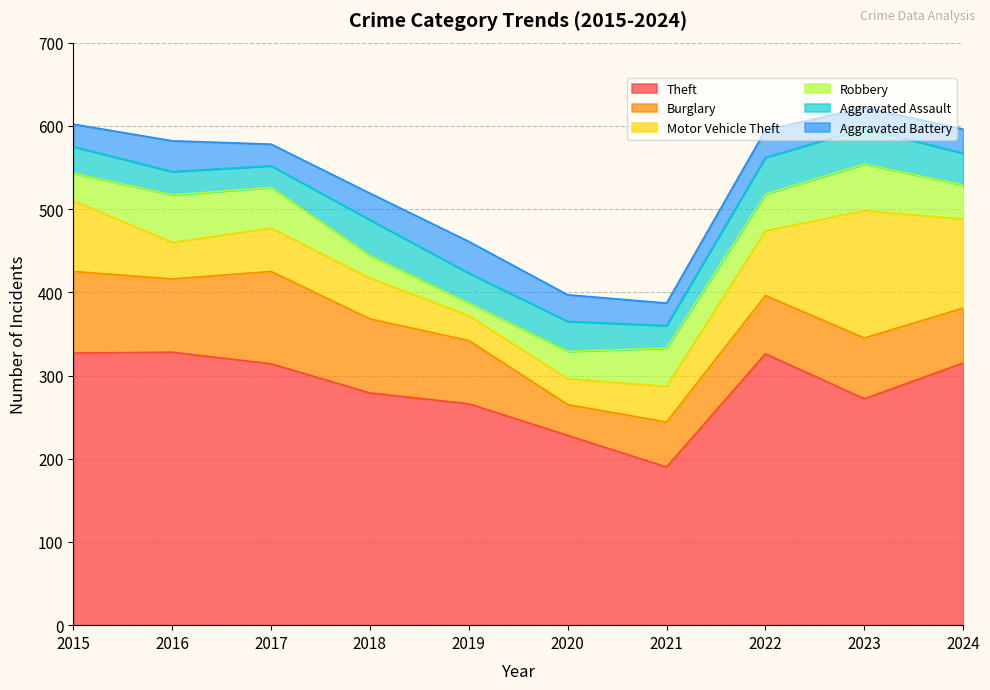

What is the difference between the maximum and minimum values in the Aggravated Battery series?

13